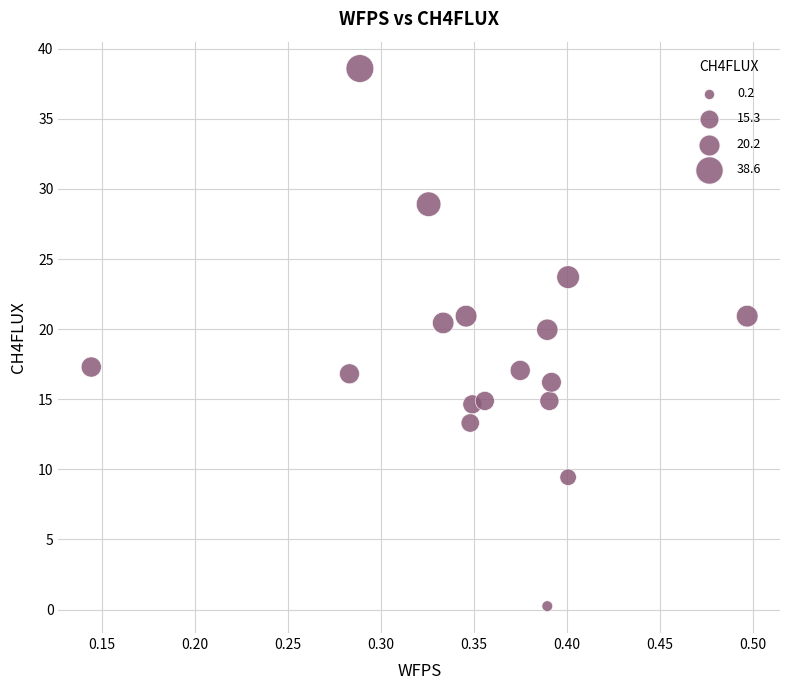

What is the range of X values (max minus min)?

0.4